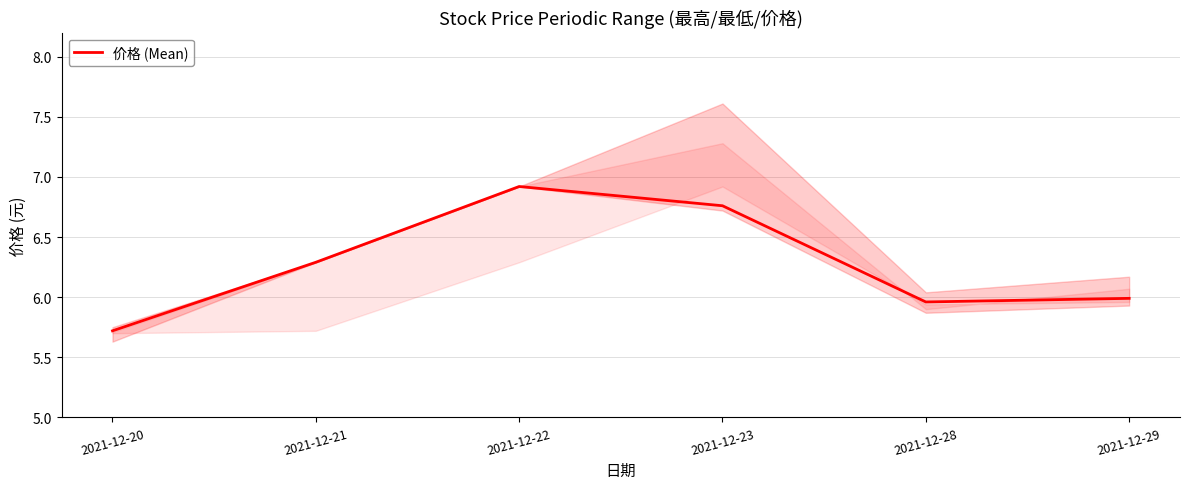

Reading left to right, extract all data points from this chart.

2021-12-20=5.7	2021-12-21=6.3	2021-12-22=6.9	2021-12-23=6.8	2021-12-28=6.0	2021-12-29=6.0